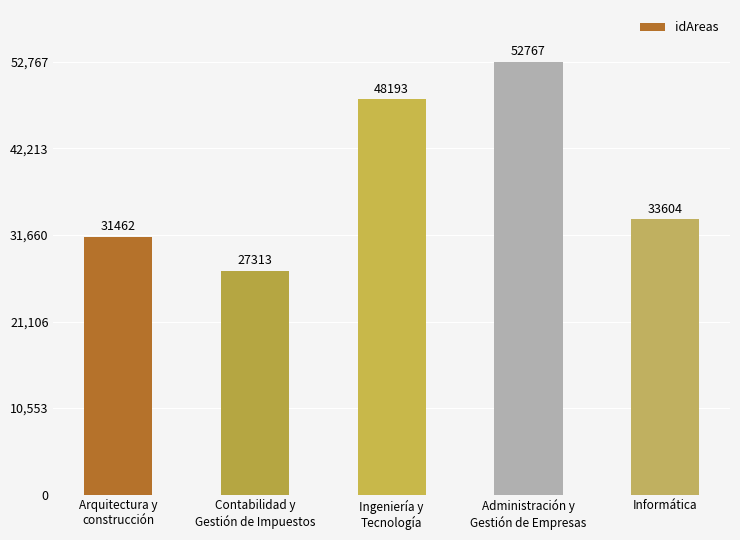

Are the bars horizontal?

No